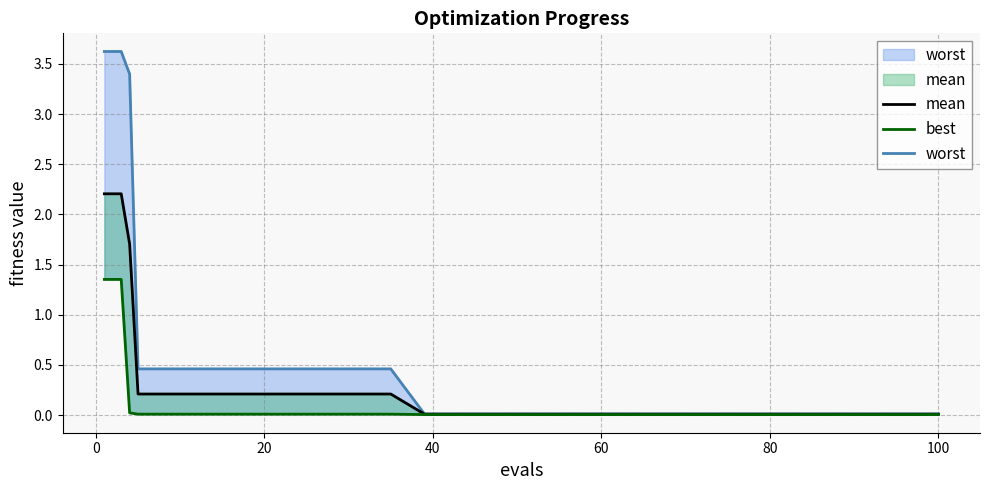

True or false: worst and best cross at least once.

False